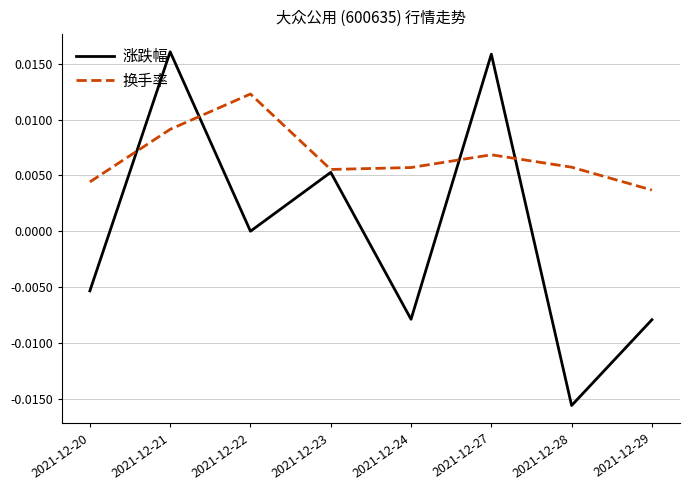

Which category has the lowest value in the 换手率 series?

2021-12-29